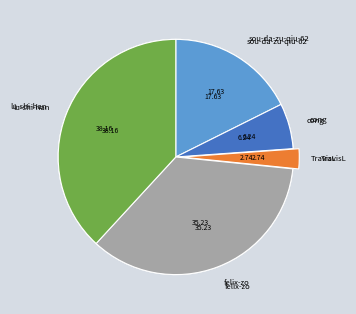

How much of the chart is everything except sou-da-zu-qiu-62?

82.4%